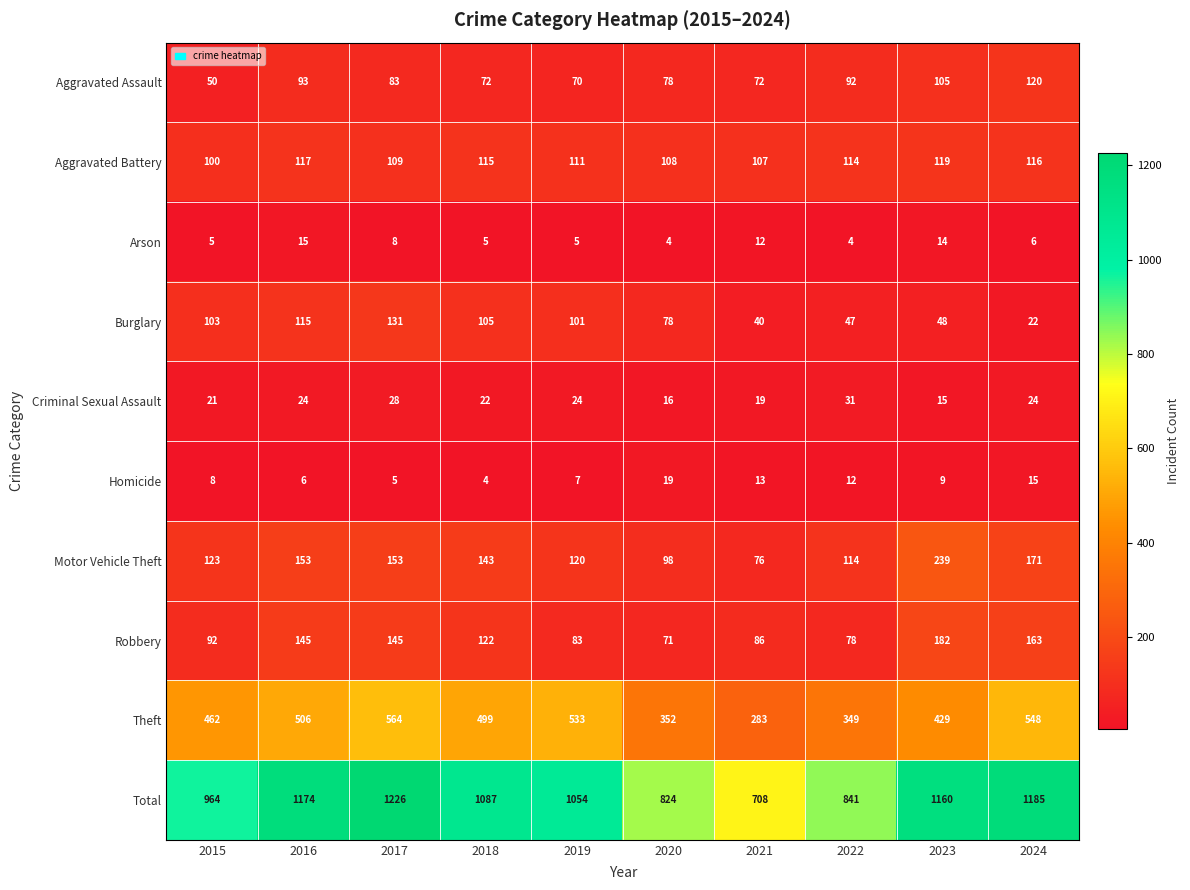

True or false: Burglary has a value of 142 at 2018.

False